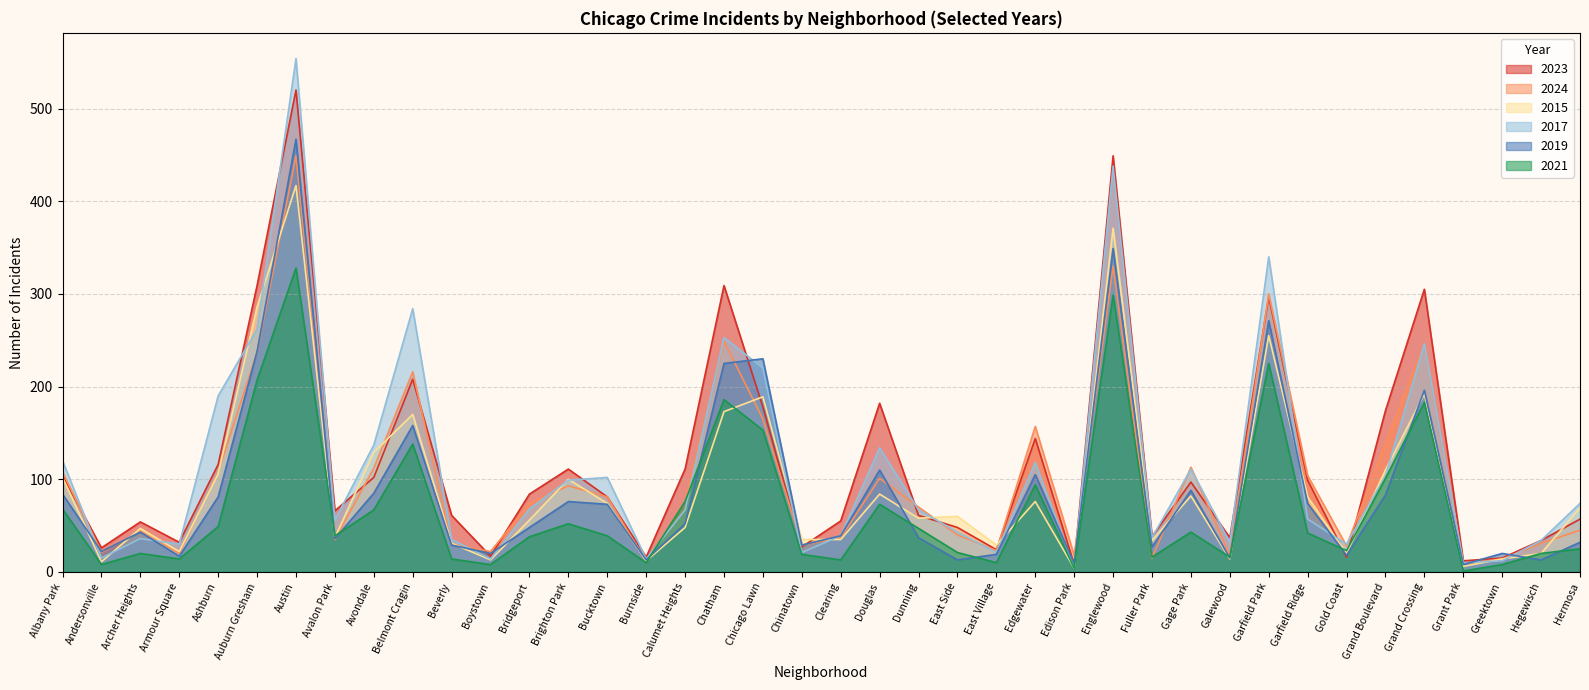

At which category is the sum across all series the highest?

Austin